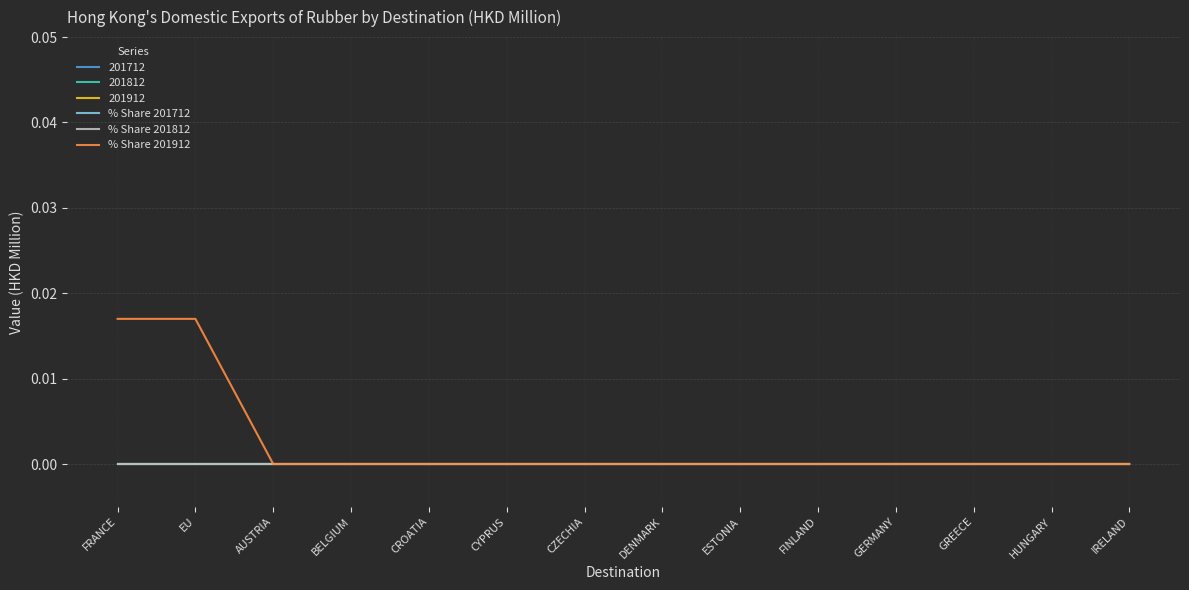

Is this an area chart (filled region under the line)?

No